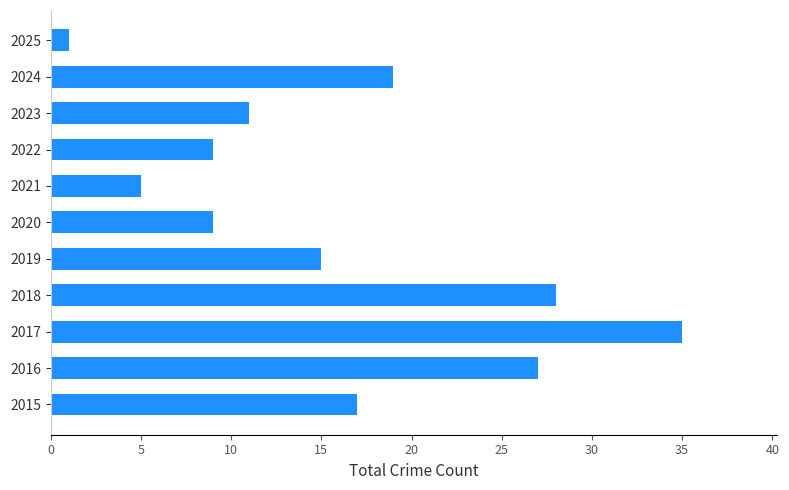

Reading bottom to top, transcribe all the data shown in this chart.

17	27	35	28	15	9	5	9	11	19	1